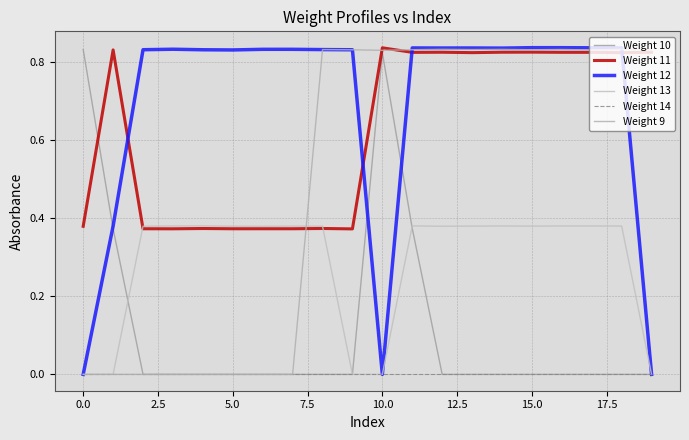

What are all the series names shown in the legend?

Weight 10, Weight 11, Weight 12, Weight 13, Weight 14, Weight 9